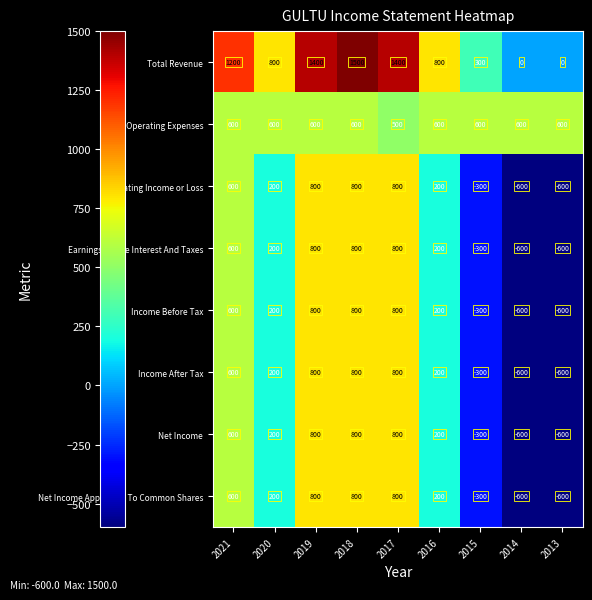

What is the average value of the Net Income Applicable To Common Shares series?

211